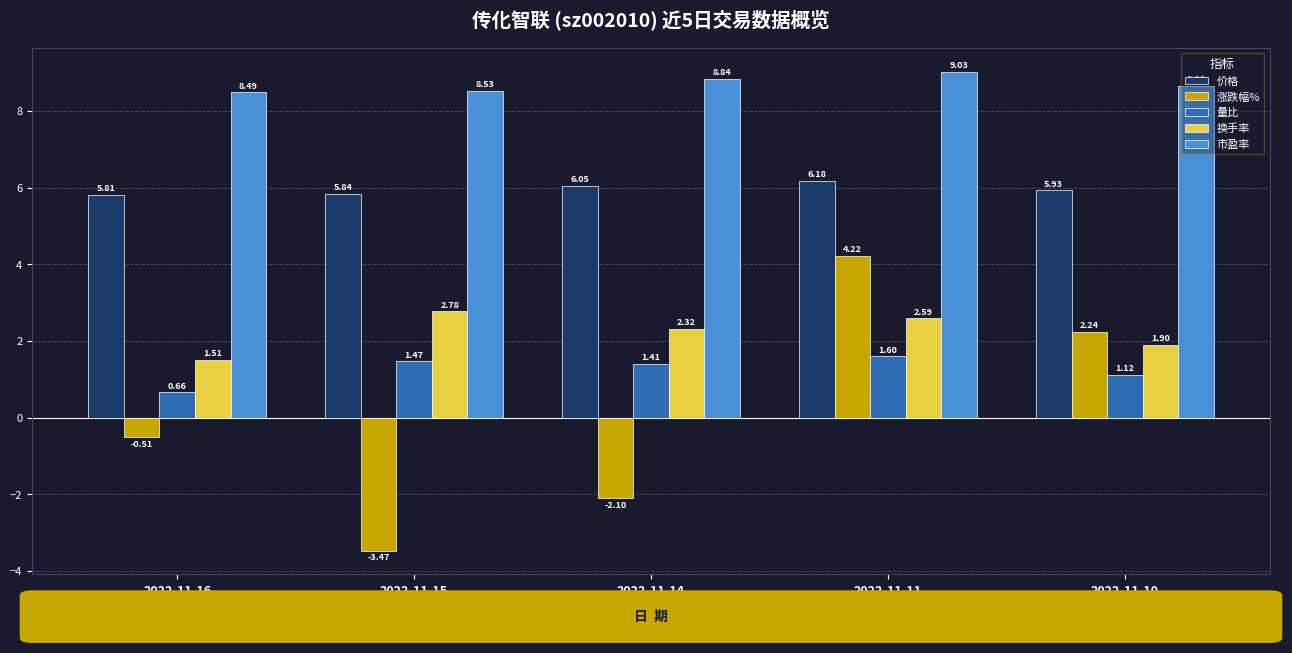

Between 2022-11-14 and 2022-11-11, which series saw the biggest shift?

涨跌幅%